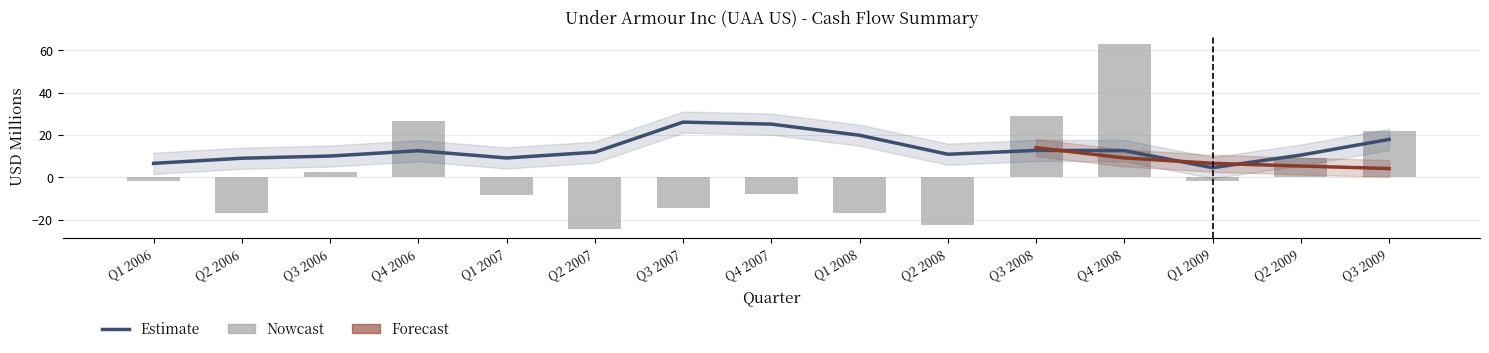

At which label is Cash from Operating Activities closest to 19?

Q3 2009